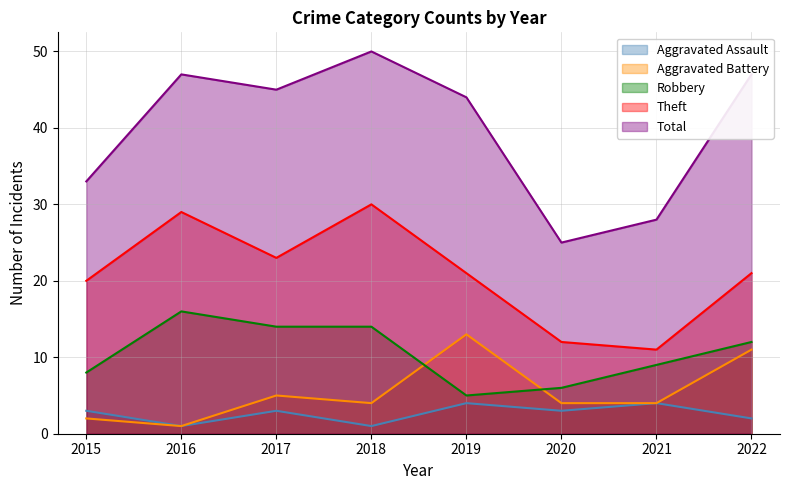

What is the value of the Aggravated Battery point at the 4th from the left?

4